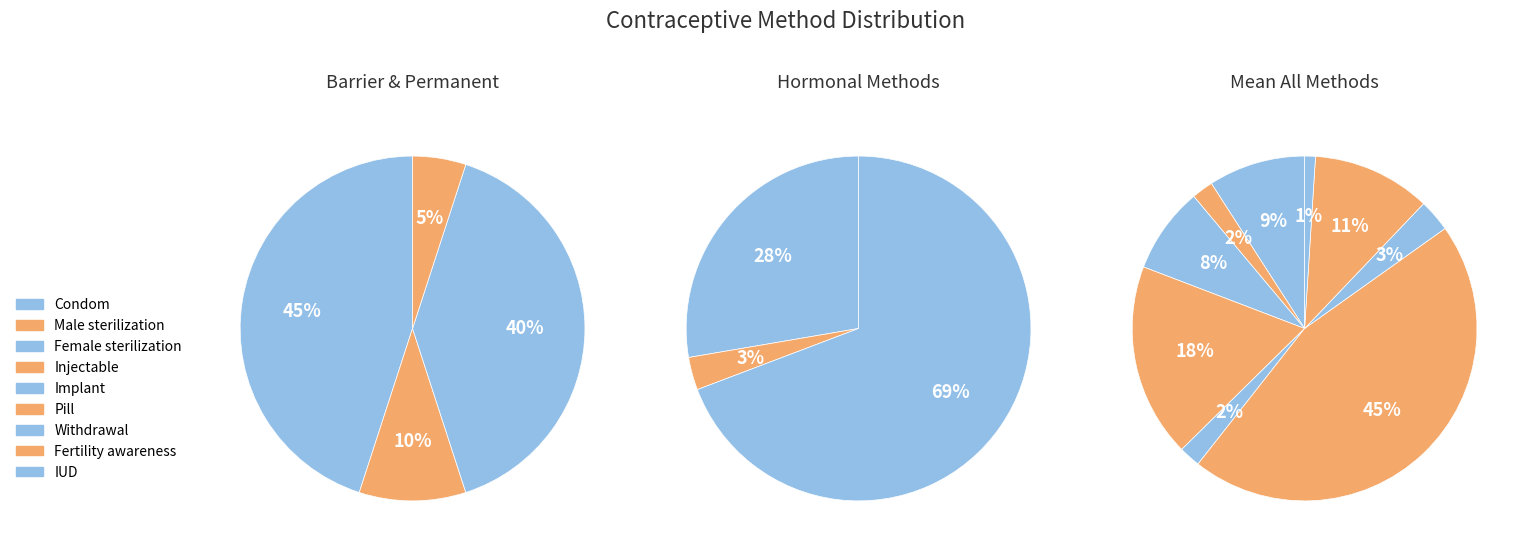

To the nearest percent, what is the difference between the largest and smallest slice percentages?

44%